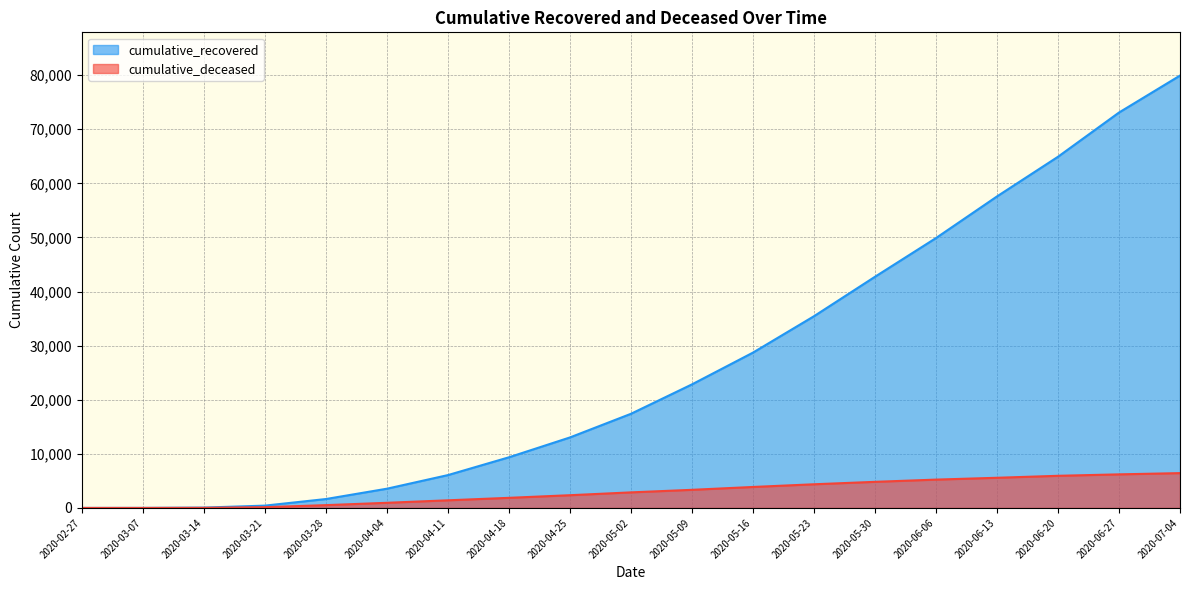

What is the difference between the maximum and second lowest values in the cumulative_recovered series?

79904